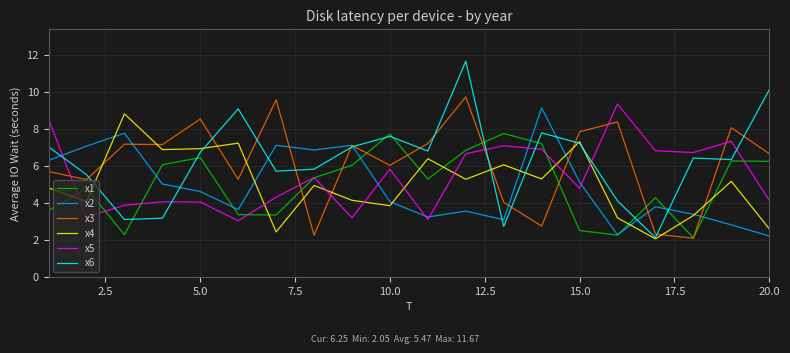

What is the minimum value for x4?

2.0